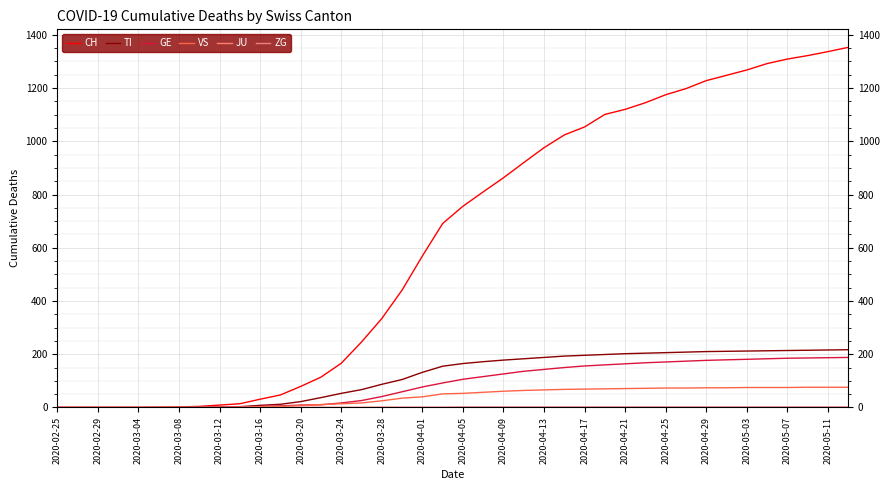

How many lines are shown in the chart?

6